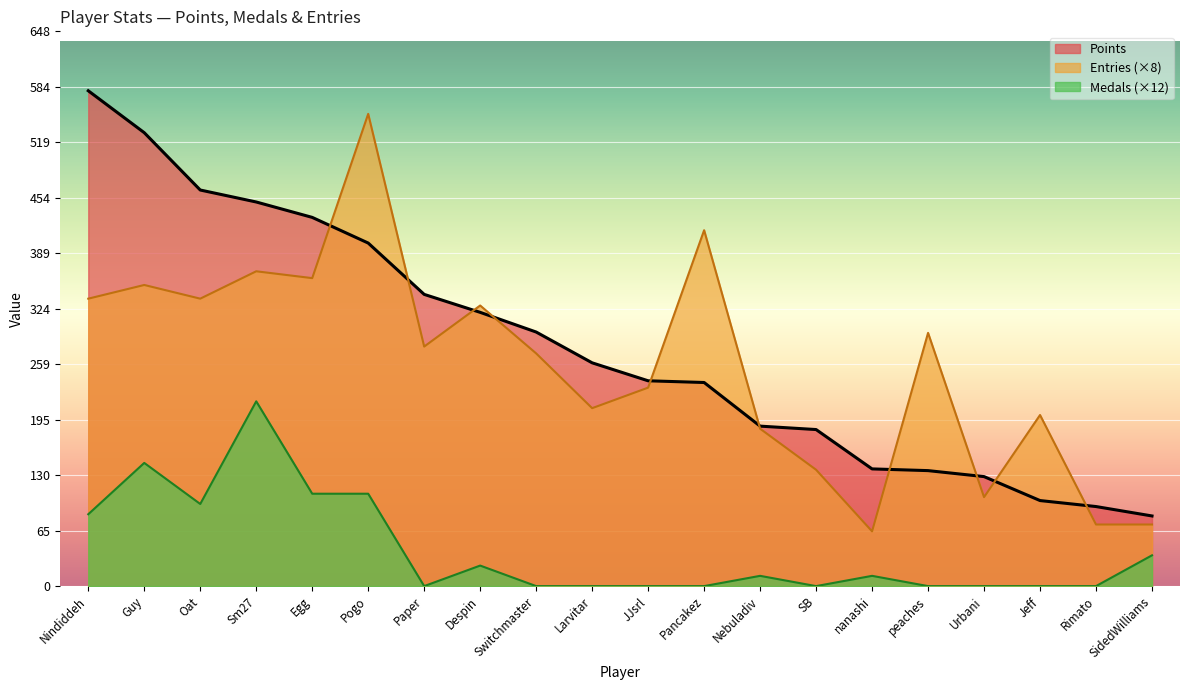

Which series has the largest total across all categories?

Points